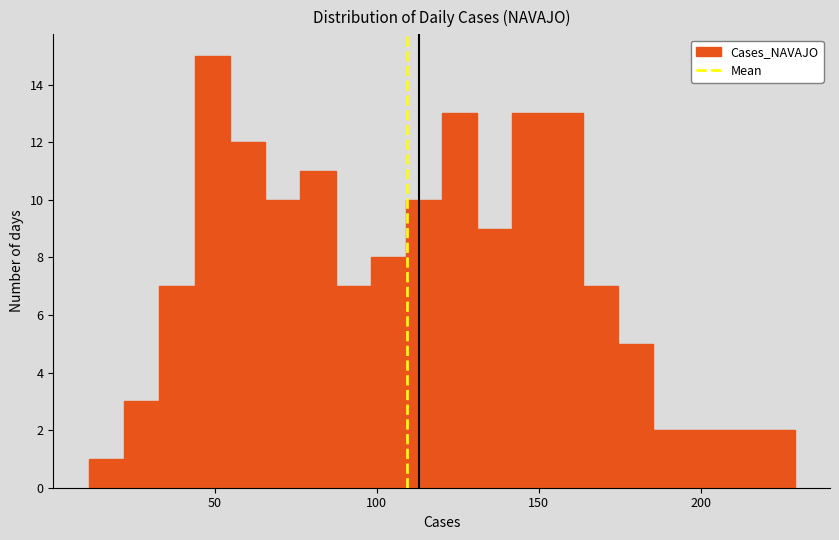

Read against the x-axis, roughly where is the centre of the tallest bar?

50